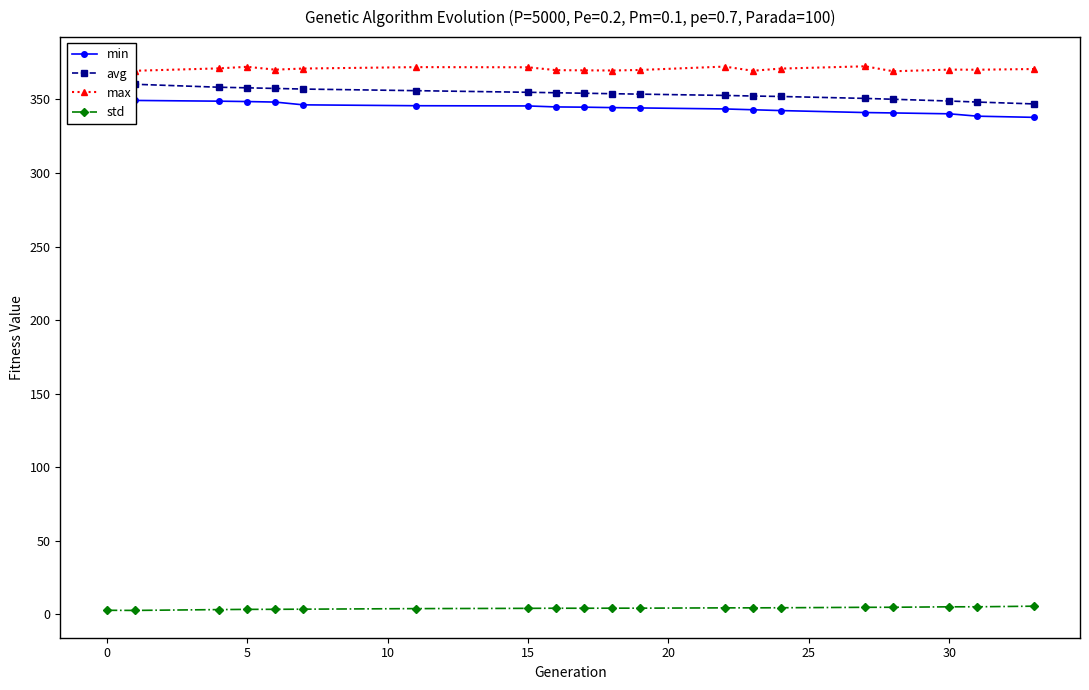

What is the difference between the second highest and second lowest values in the std series?

2.4